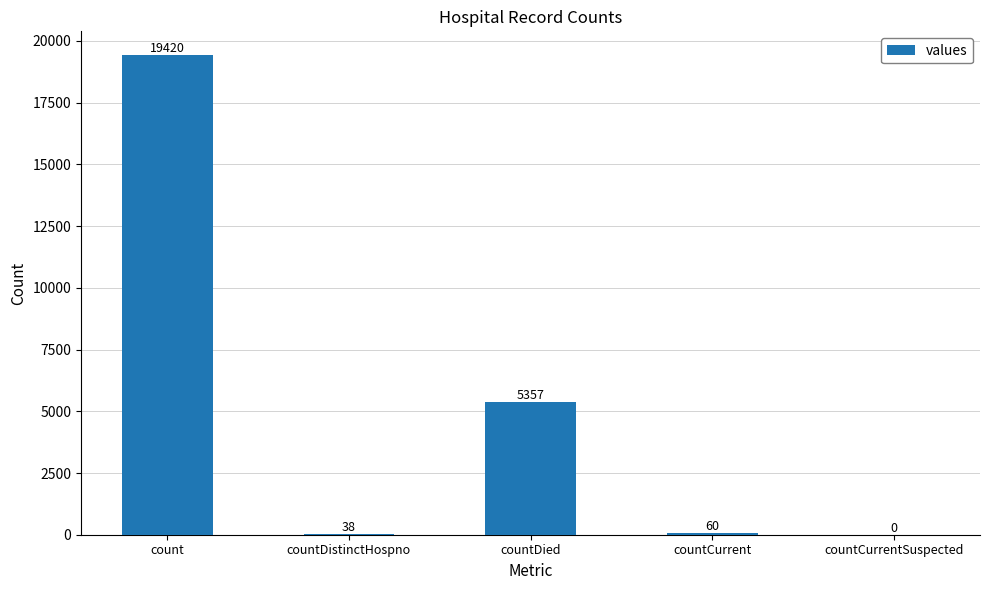

Which category has the highest value across all series?

count